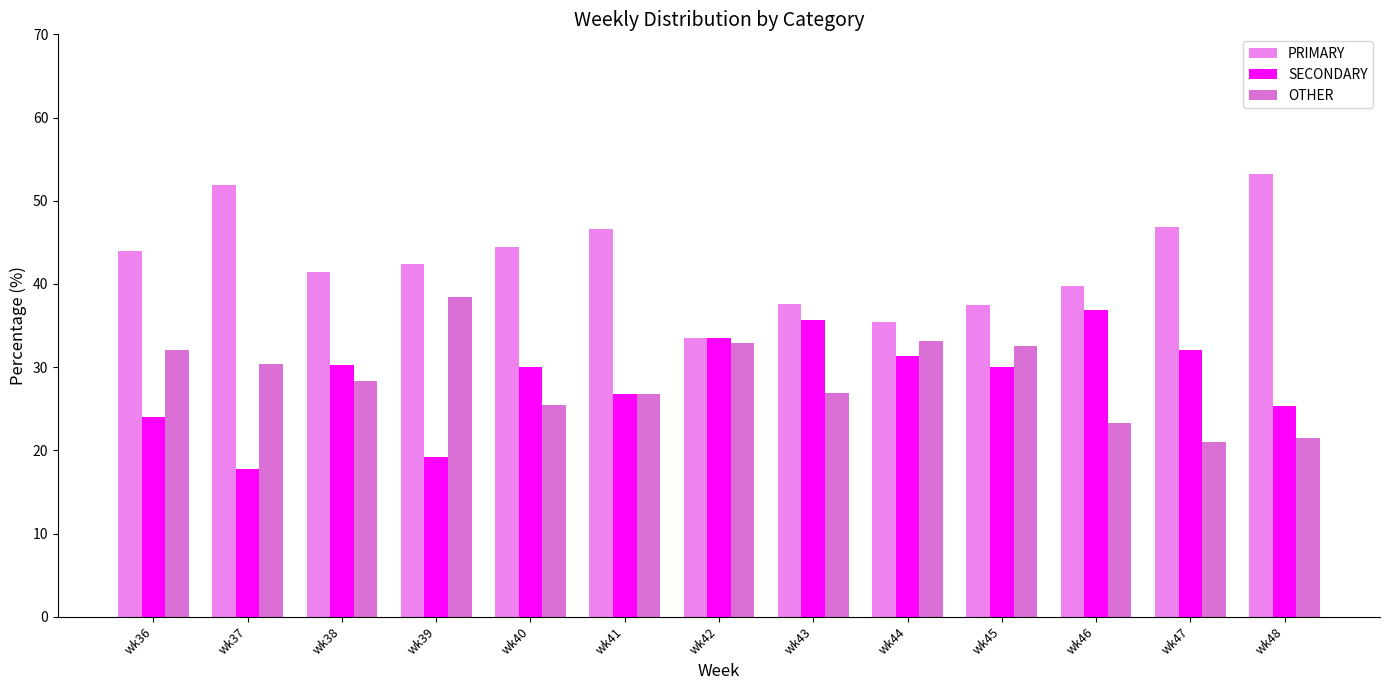

At which label does PRIMARY reach its minimum?

wk42